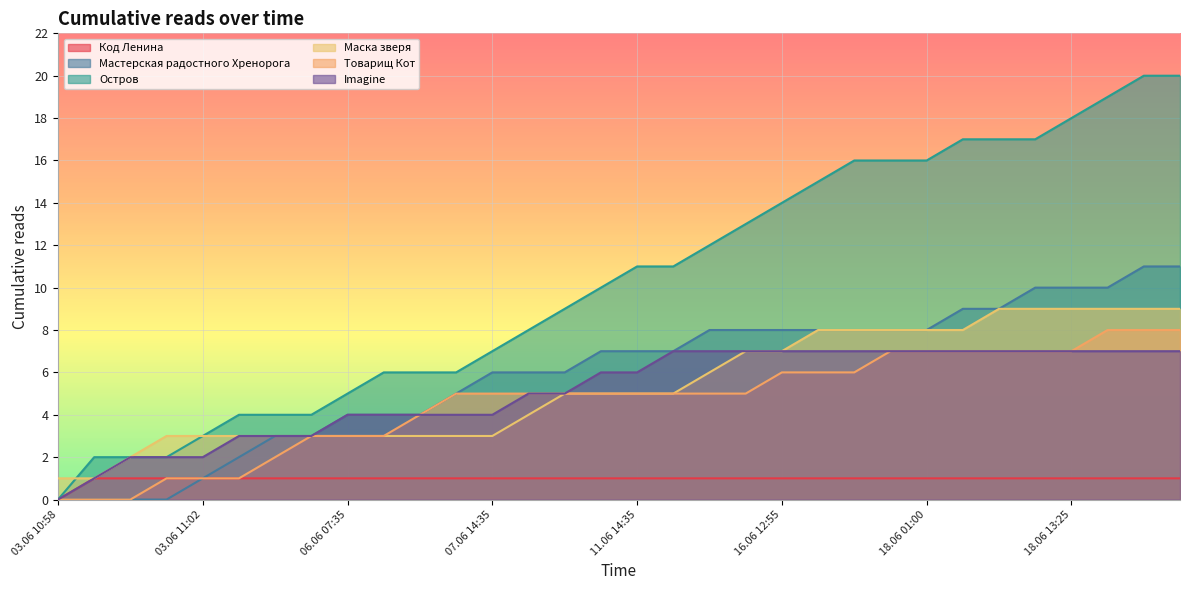

What is the label of the 20th point from the left?

15.06 23:40